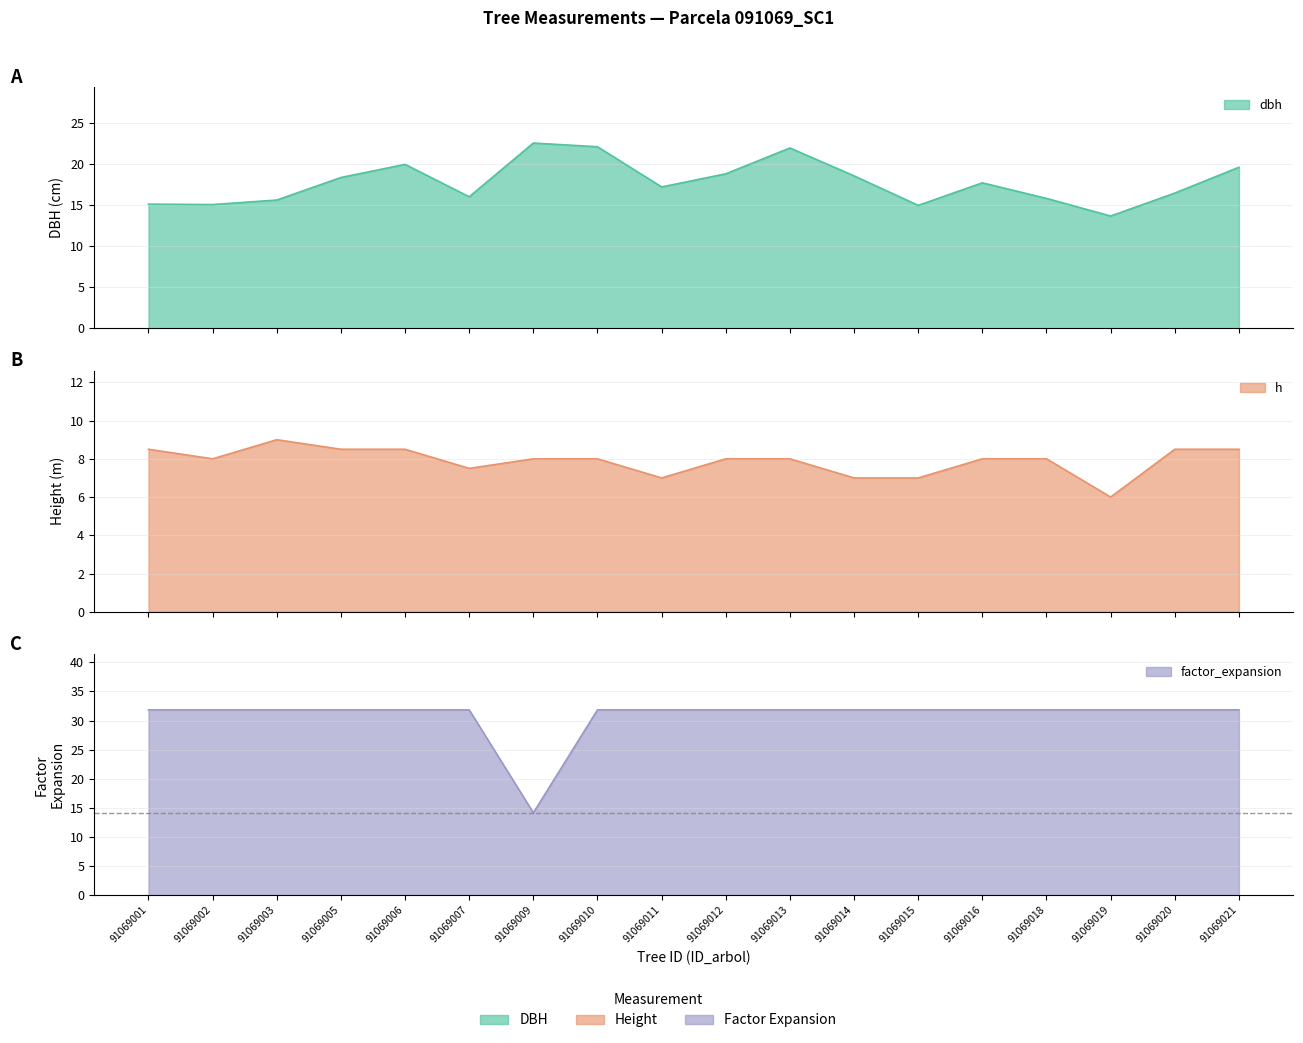

Reading left to right, extract all data points from this chart.

dbh: 15.2	15.1	15.7	18.4	20.0	16.1	22.6	22.1	17.2	18.9	22.0	18.6	15.0	17.8	15.8	13.7	16.5	19.6
h: 8.5	8.0	9.0	8.5	8.5	7.5	8.0	8.0	7.0	8.0	8.0	7.0	7.0	8.0	8.0	6.0	8.5	8.5
factor_expansion: 31.8	31.8	31.8	31.8	31.8	31.8	14.2	31.8	31.8	31.8	31.8	31.8	31.8	31.8	31.8	31.8	31.8	31.8